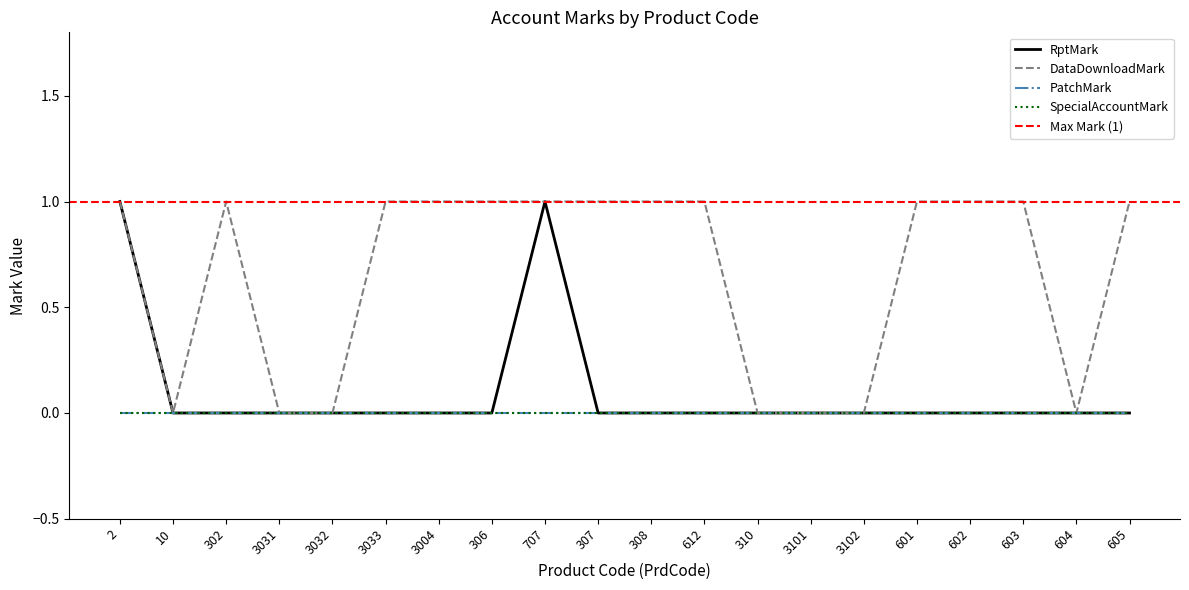

Where is DataDownloadMark nearest to the value 0?

10